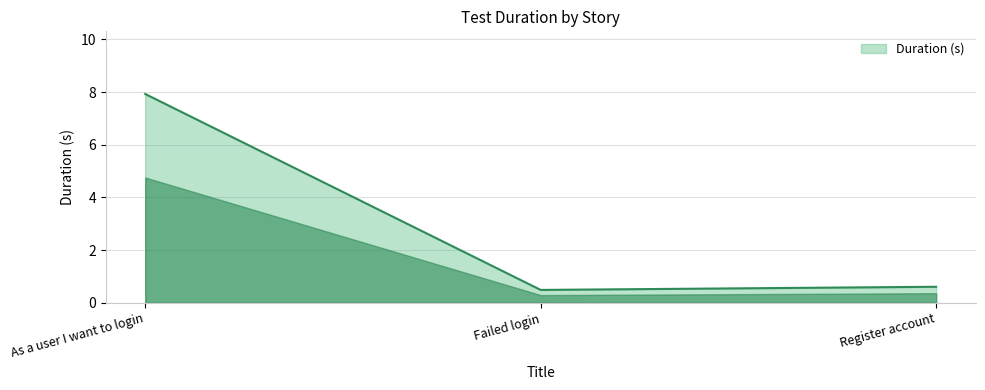

Reading left to right, what are all the values shown in this chart?

As a user I want to login=7.9	Failed login=0.5	Register account=0.6